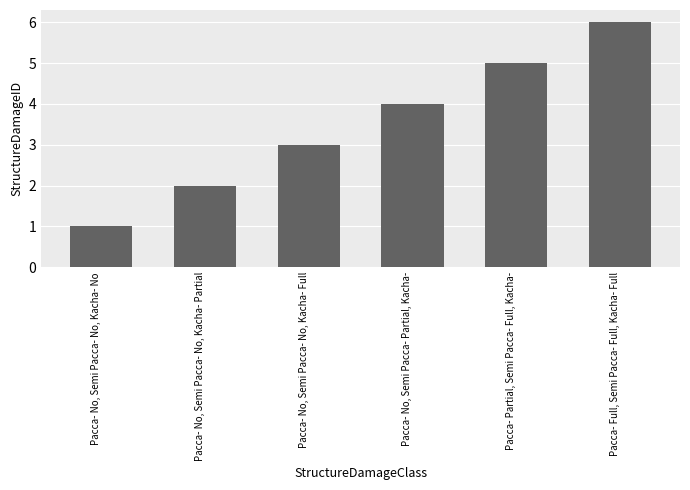

What is the greatest value displayed?

6